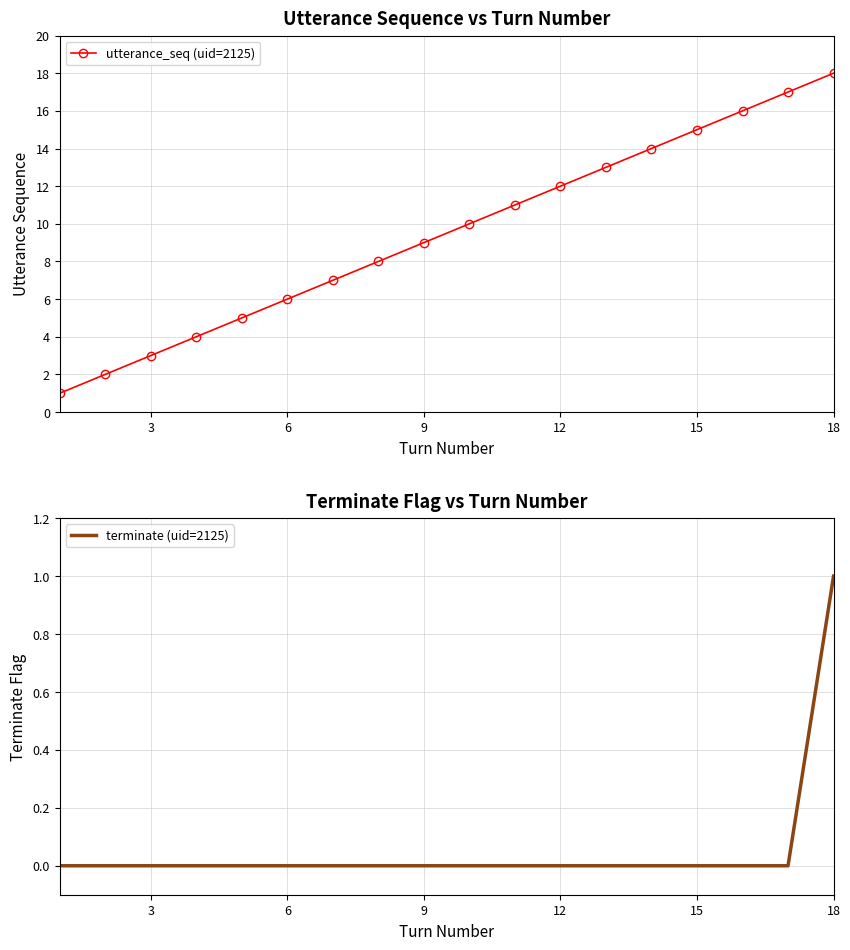

What is the highest value of the utterance_seq (uid=2125) series?

18